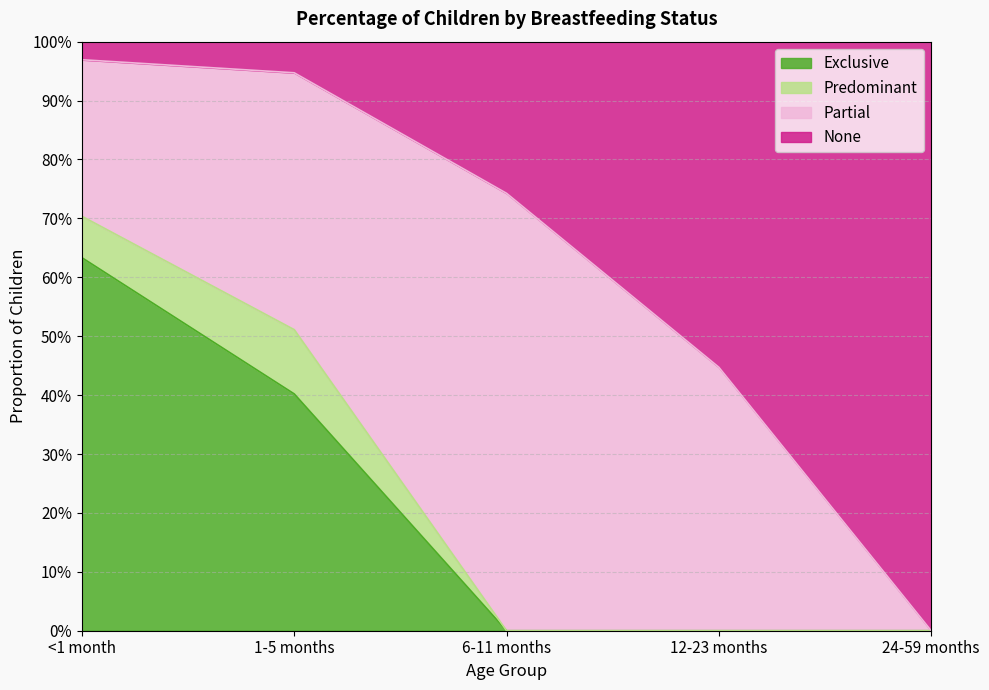

Rank the categories by Exclusive value from lowest to highest.

6-11 months, 12-23 months, 24-59 months, 1-5 months, <1 month